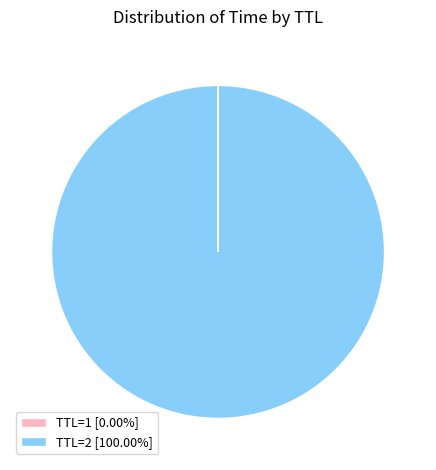

Is there a majority slice in this chart?

Yes